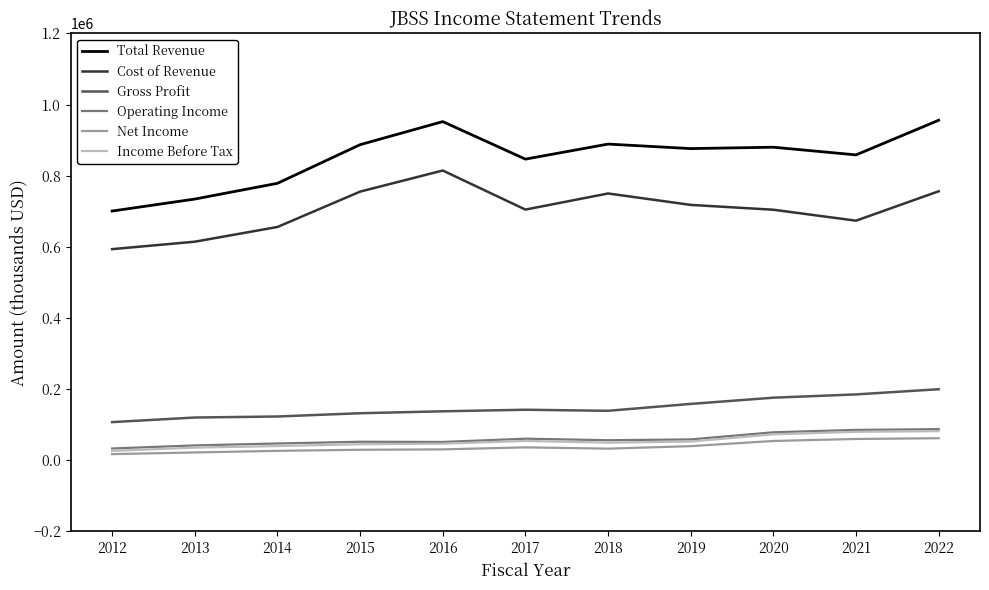

The value of Cost of Revenue at 2014 is 853162. True or false?

False